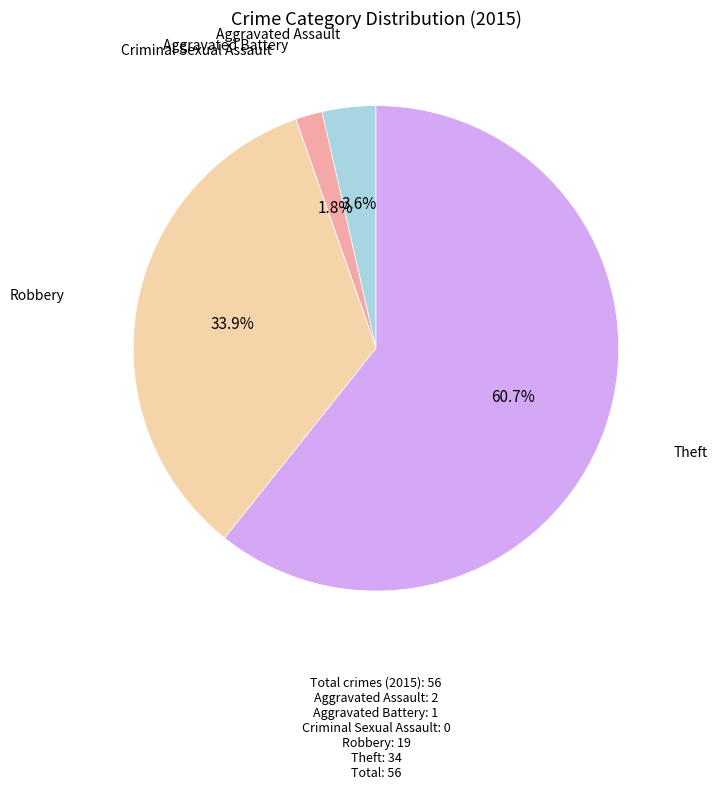

Is there a majority slice in this chart?

Yes